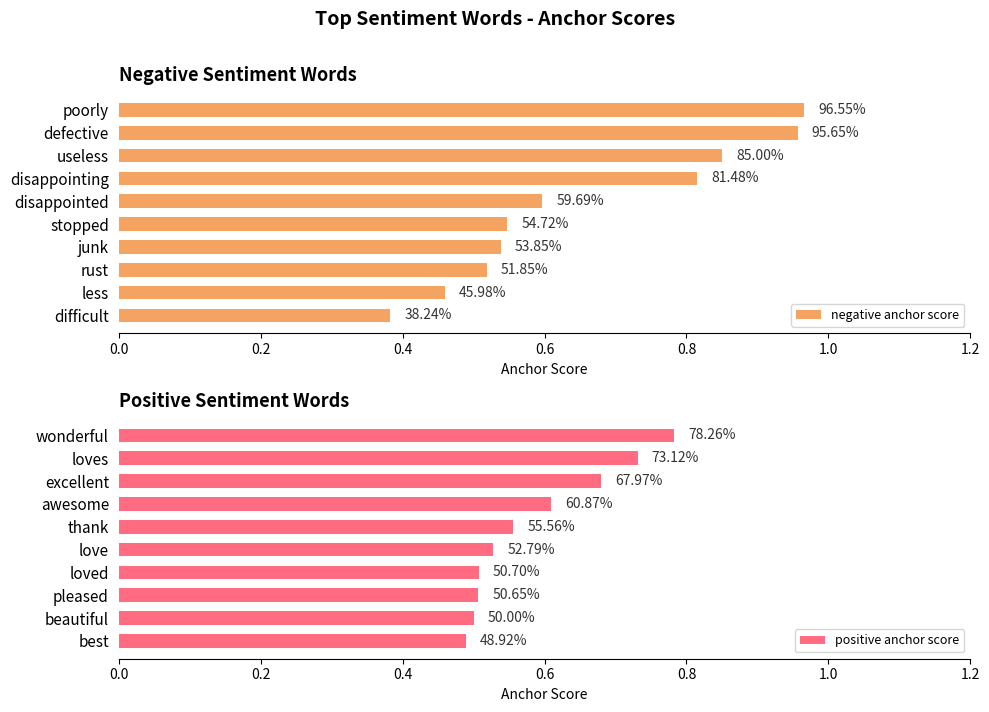

Count the number of categories in the chart.

10